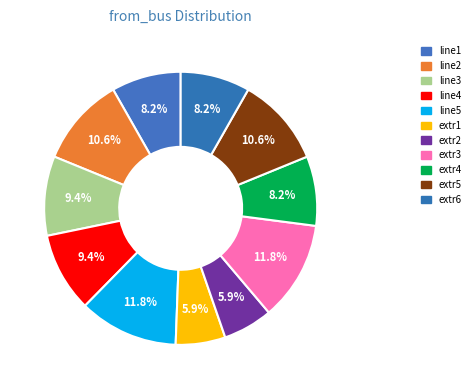

How many slices are in this pie chart?

11